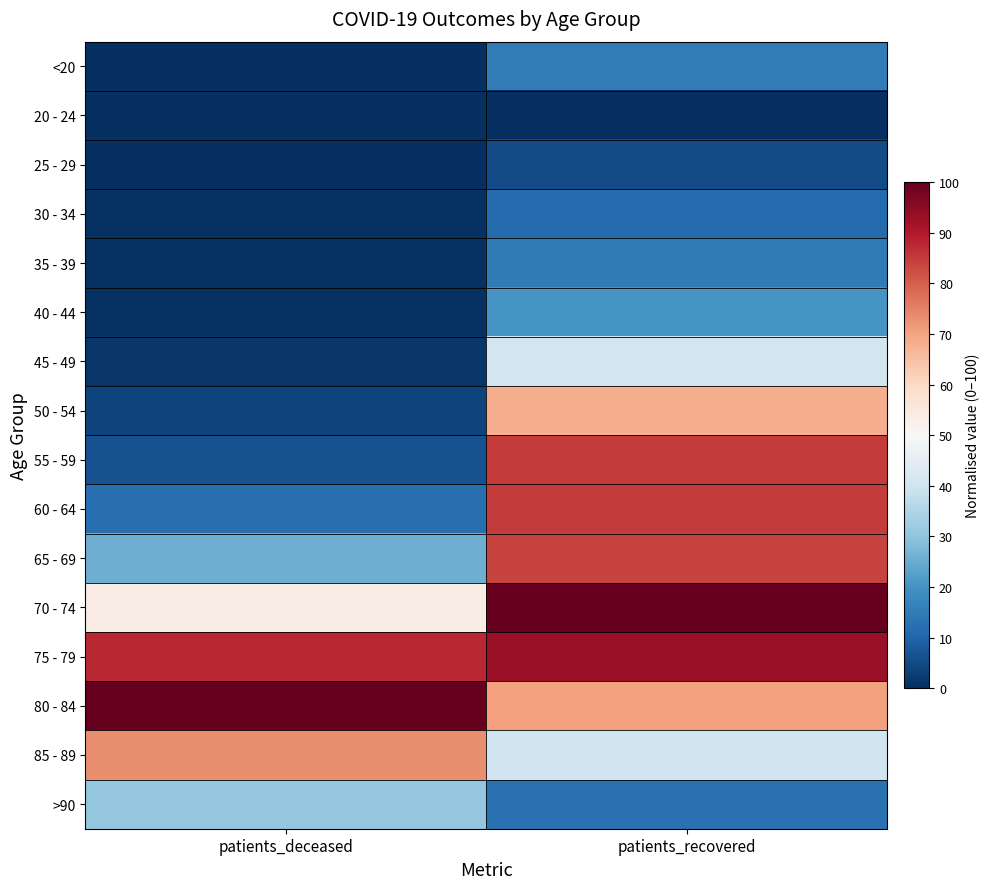

Which label corresponds to the smallest value in the chart?

patients_recovered